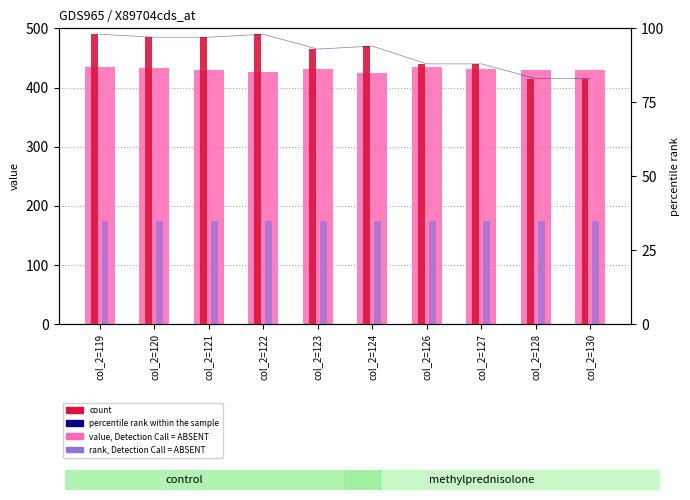

At which label does value, Detection Call = ABSENT first exceed 431?

col_2=119